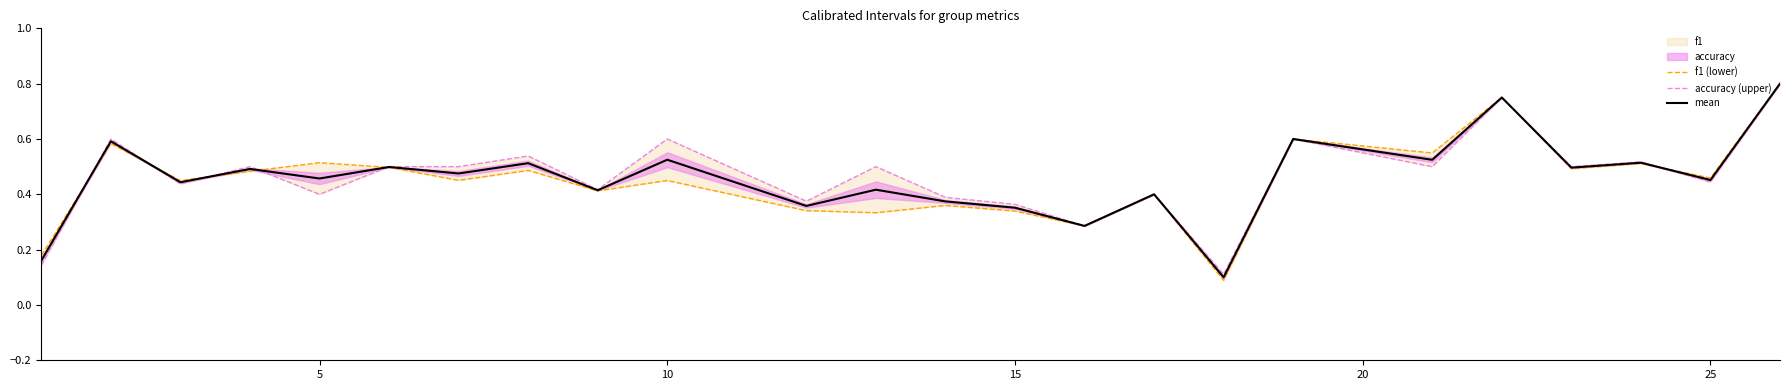

What is the lowest value of the mean series?

0.1